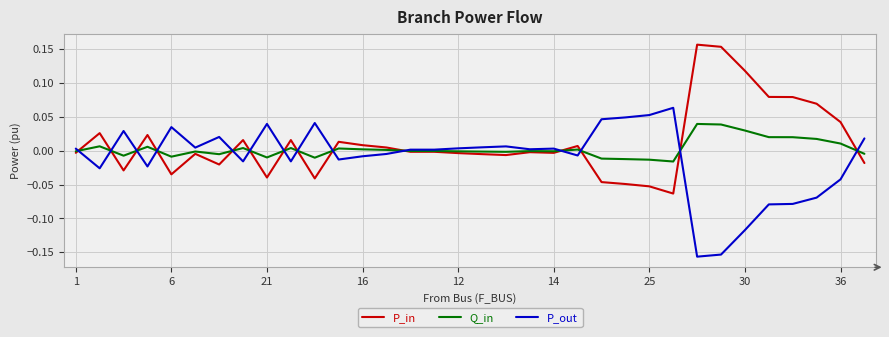

List the series in order of their peak value, lowest first.

Q_in, P_out, P_in